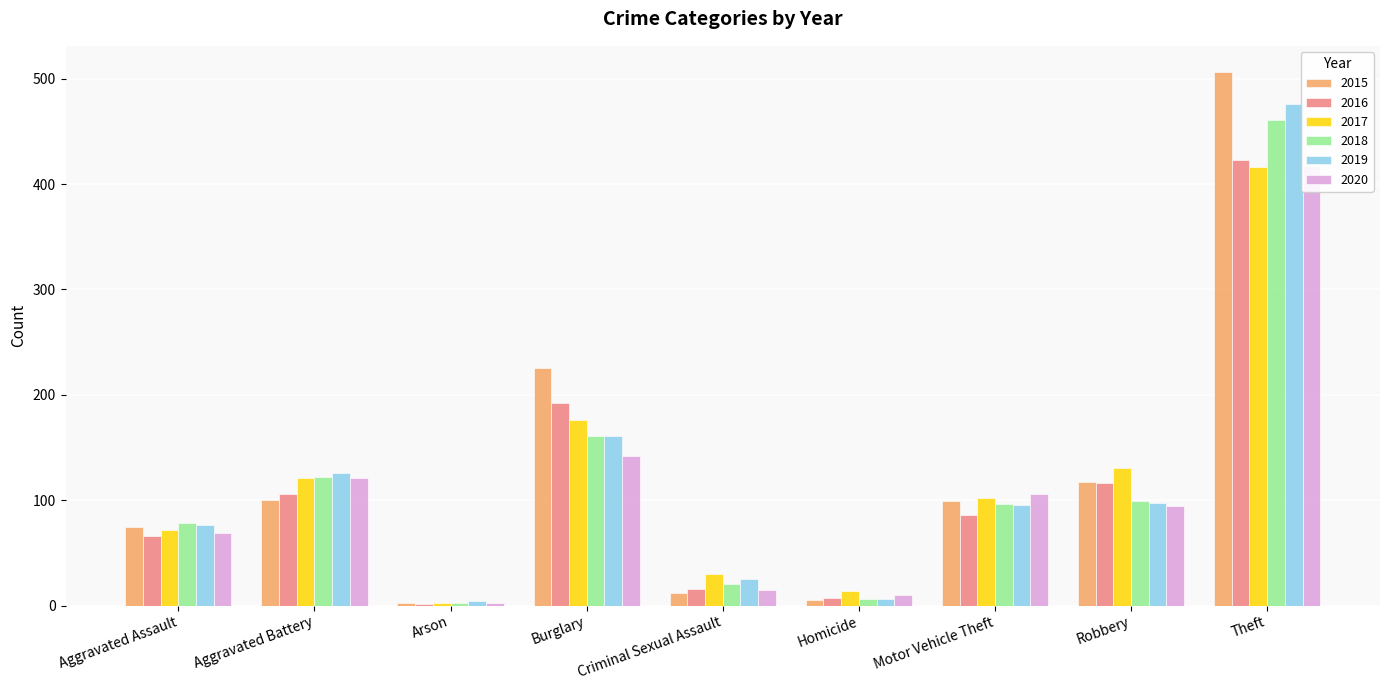

Reading left to right, transcribe all the data shown in this chart.

2015: Aggravated Assault=75	Aggravated Battery=100	Arson=2	Burglary=225	Criminal Sexual Assault=12	Homicide=5	Motor Vehicle Theft=99	Robbery=117	Theft=506
2016: Aggravated Assault=66	Aggravated Battery=106	Arson=1	Burglary=192	Criminal Sexual Assault=16	Homicide=7	Motor Vehicle Theft=86	Robbery=116	Theft=423
2017: Aggravated Assault=72	Aggravated Battery=121	Arson=2	Burglary=176	Criminal Sexual Assault=30	Homicide=14	Motor Vehicle Theft=102	Robbery=131	Theft=416
2018: Aggravated Assault=78	Aggravated Battery=122	Arson=2	Burglary=161	Criminal Sexual Assault=20	Homicide=6	Motor Vehicle Theft=96	Robbery=99	Theft=461
2019: Aggravated Assault=76	Aggravated Battery=126	Arson=4	Burglary=161	Criminal Sexual Assault=25	Homicide=6	Motor Vehicle Theft=95	Robbery=97	Theft=476
2020: Aggravated Assault=69	Aggravated Battery=121	Arson=2	Burglary=142	Criminal Sexual Assault=15	Homicide=10	Motor Vehicle Theft=106	Robbery=94	Theft=417